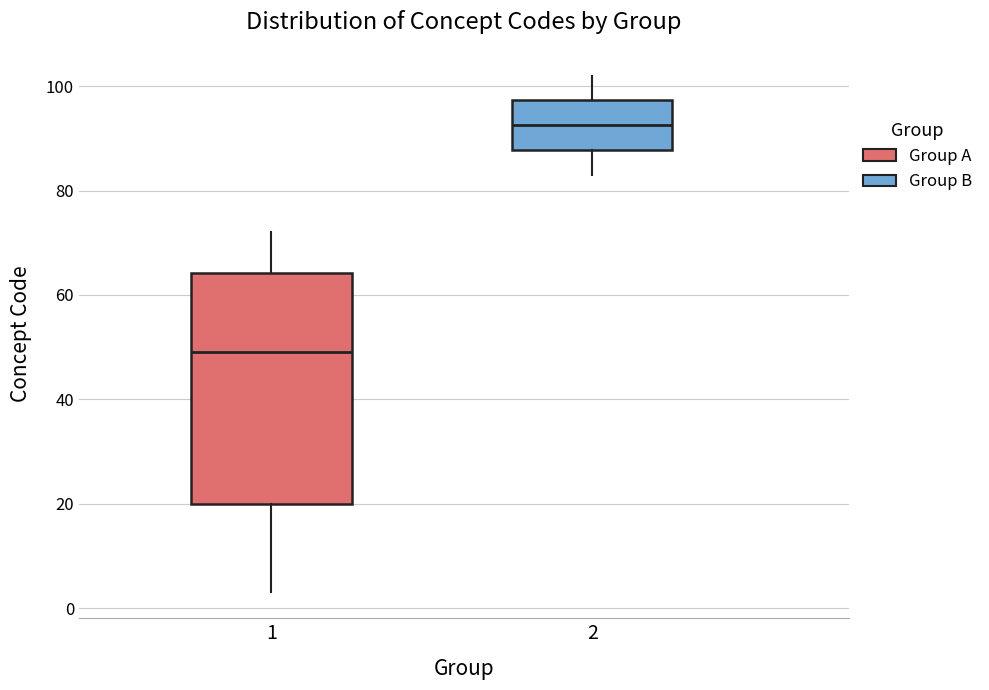

Reading left to right, read every box against the y-axis: the position of its median line, the range the box covers, and the ends of its whiskers. The values are not printed on the chart, so give them approximately, as read against the axis.

1: median 50, box 20 to 64, whiskers 4 to 72
2: median 92, box 88 to 98, whiskers 84 to 102